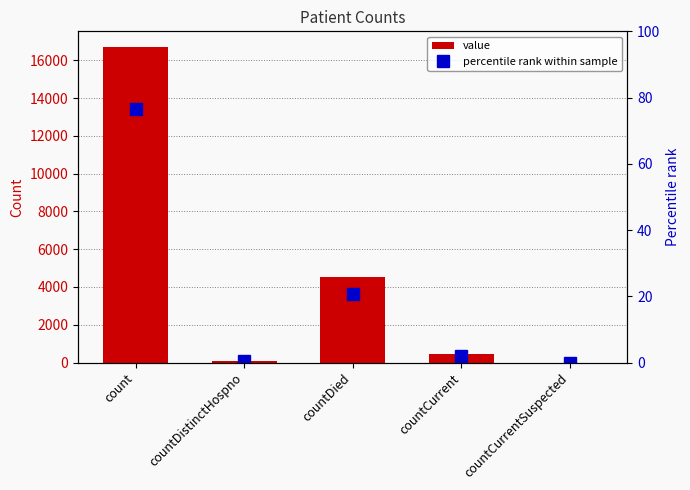

Reading right to left, list all the values displayed in this chart.

value: countCurrentSuspected=0.0	countCurrent=467.0	countDied=4530.0	countDistinctHospno=77.0	count=16696.0
percentile rank within sample: countCurrentSuspected=0.0	countCurrent=2.1	countDied=20.8	countDistinctHospno=0.4	count=76.7